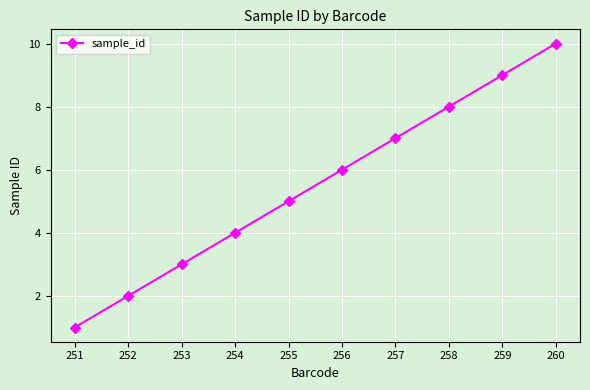

How many distinct data groups are displayed?

1